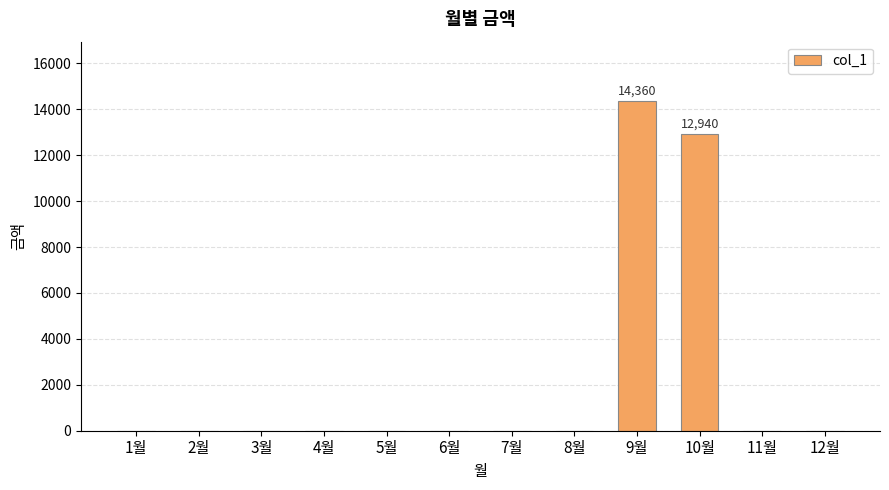

The value at 3월 is 0. True or false?

True